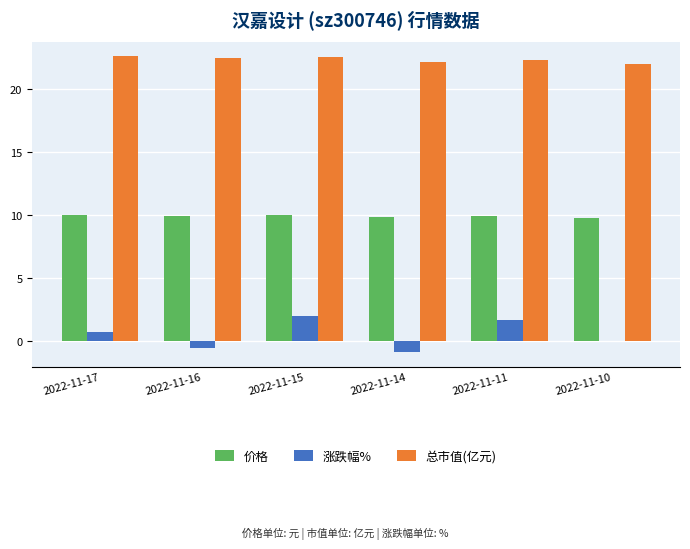

Is the value of 涨跌幅% at 2022-11-10 greater than the value of 总市值(亿元) at 2022-11-16?

No